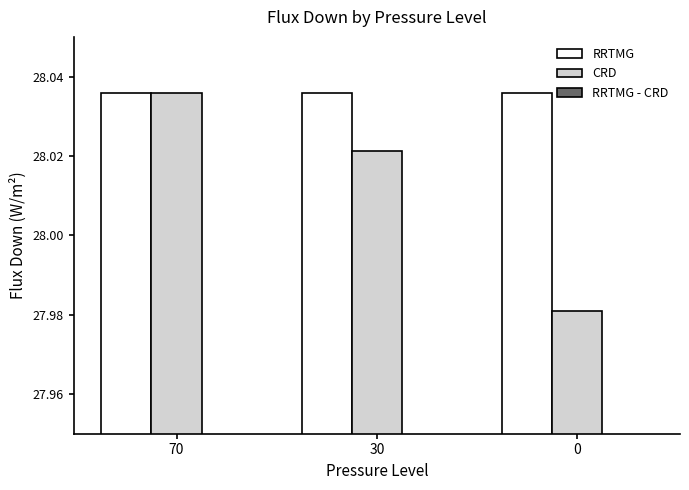

What is the difference between the RRTMG - CRD values at 0 and 70?

0.1